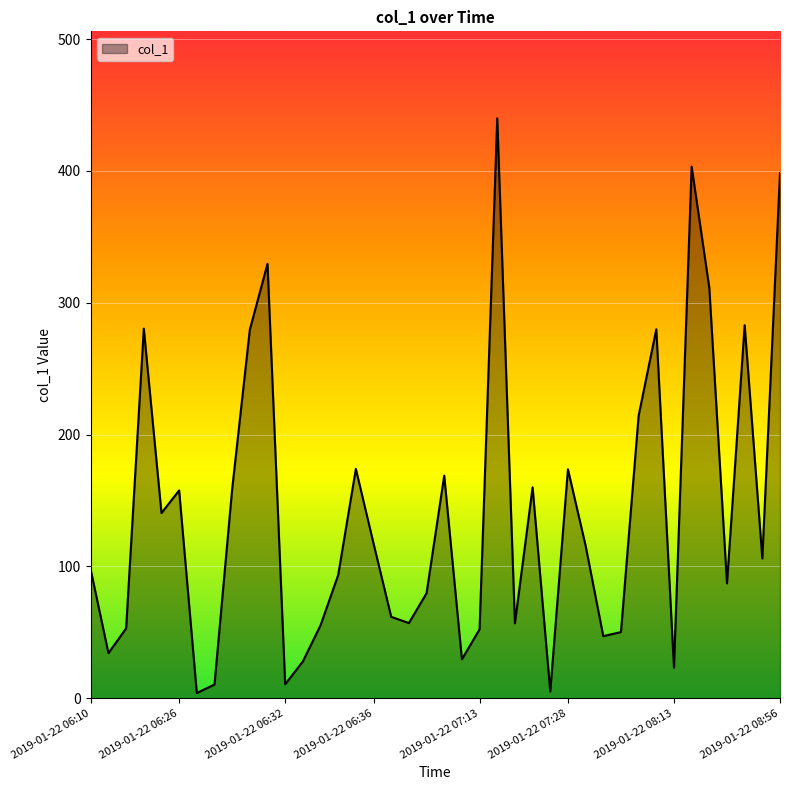

What is the difference between the maximum and minimum values?

436.0